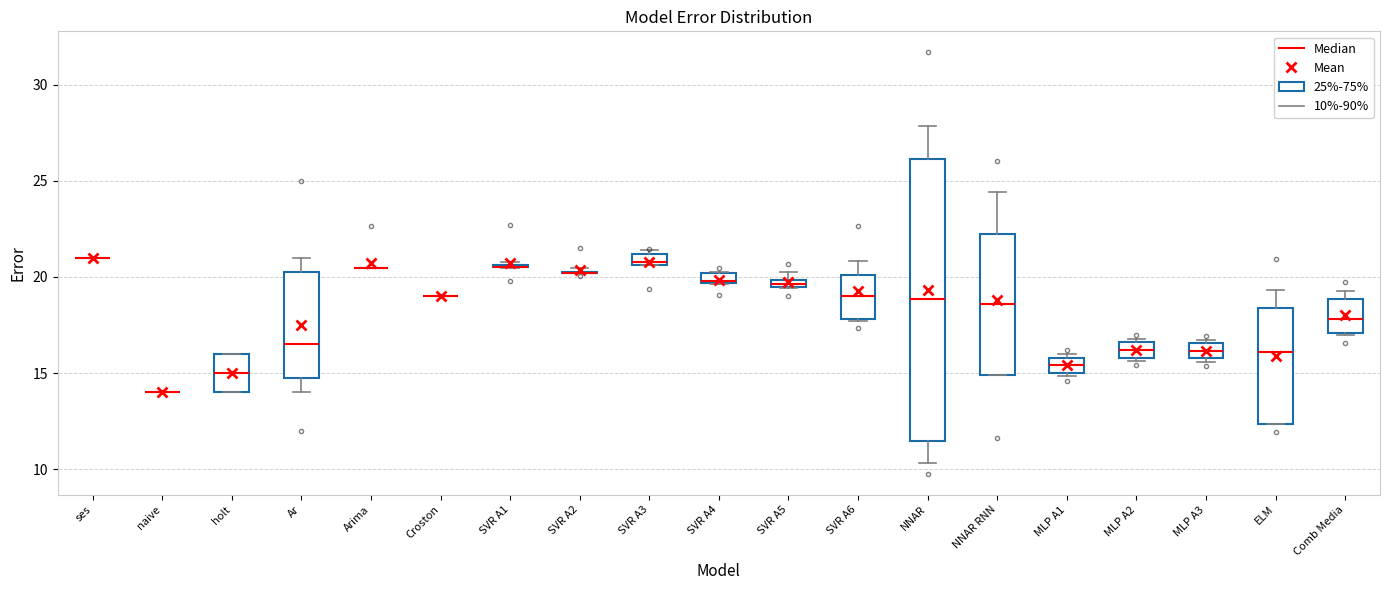

Which box is the tallest, from its lower edge to its upper edge?

NNAR